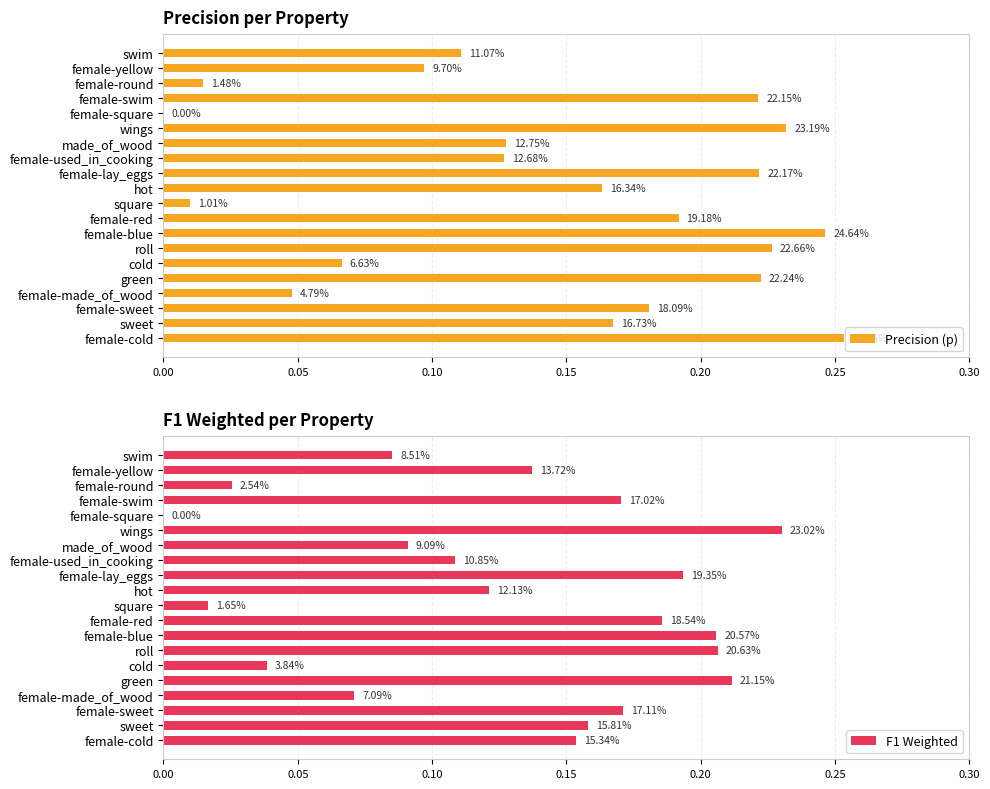

What is the value of the Precision (p) bar at the 10th from the left?

0.2